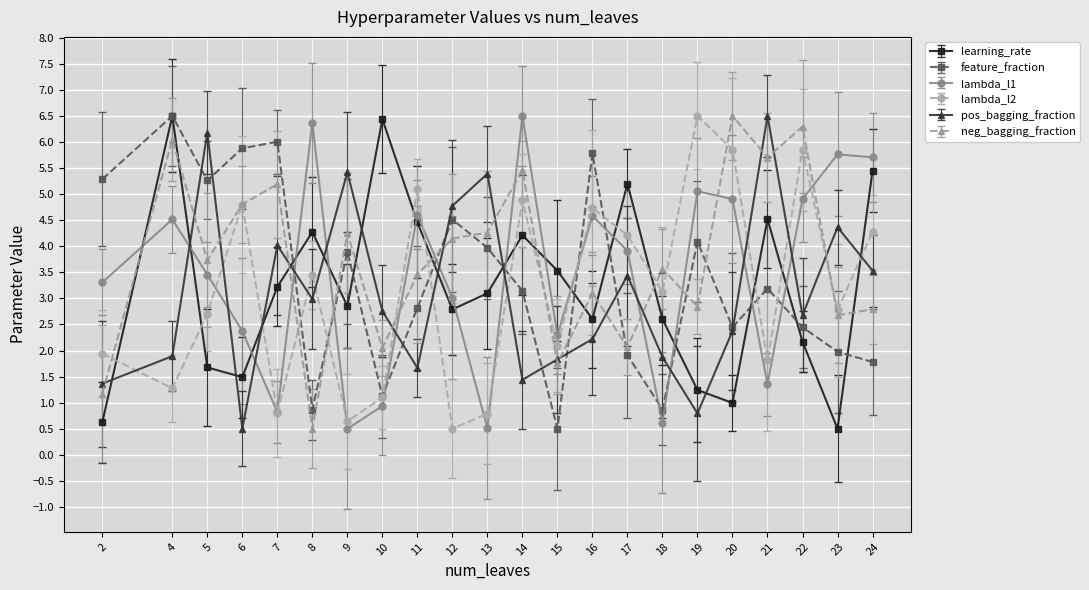

True or false: learning_rate has more than 1 points higher than both neighbors.

True